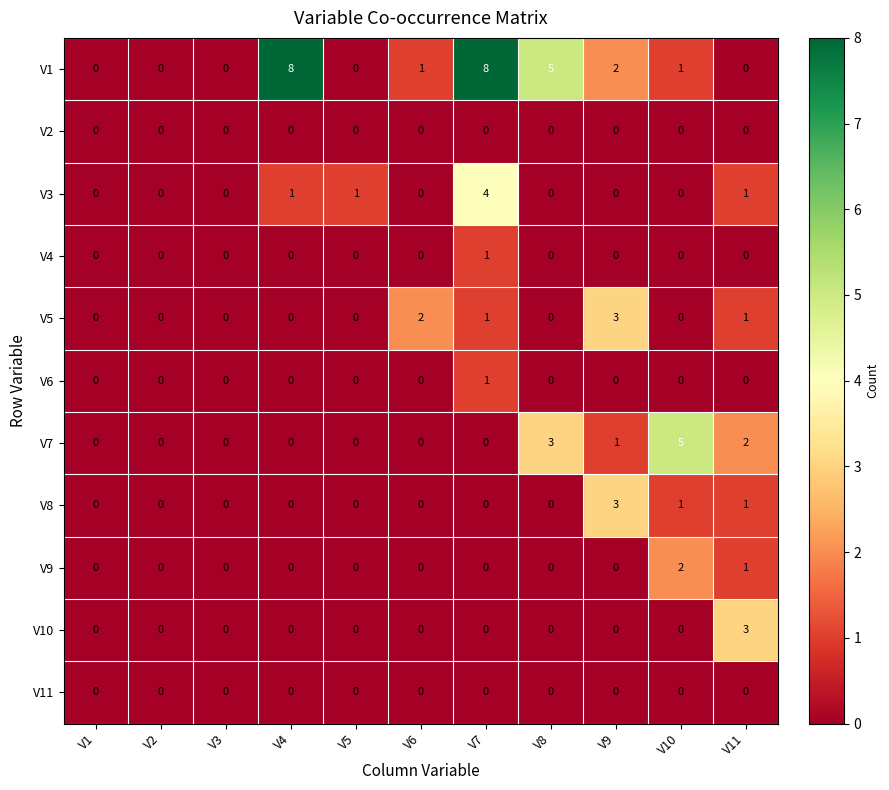

True or false: V3 has a value of 0 at V6.

True